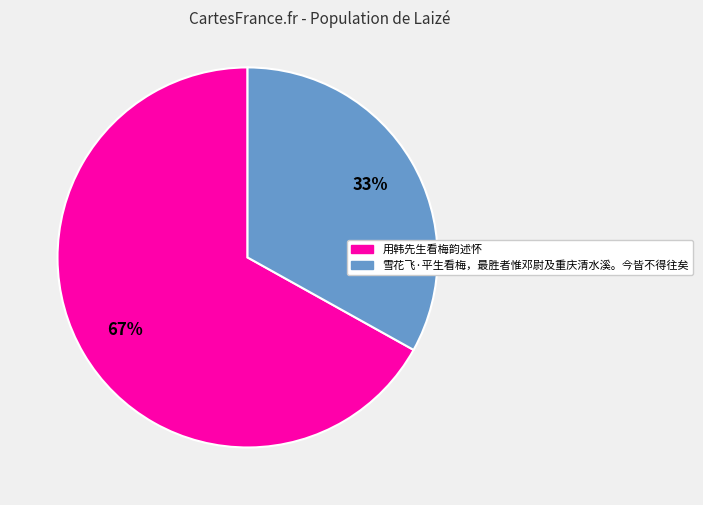

Between 用韩先生看梅韵述怀 and 雪花飞·平生看梅，最胜者惟邓尉及重庆清水溪。今皆不得往矣, which is larger?

用韩先生看梅韵述怀